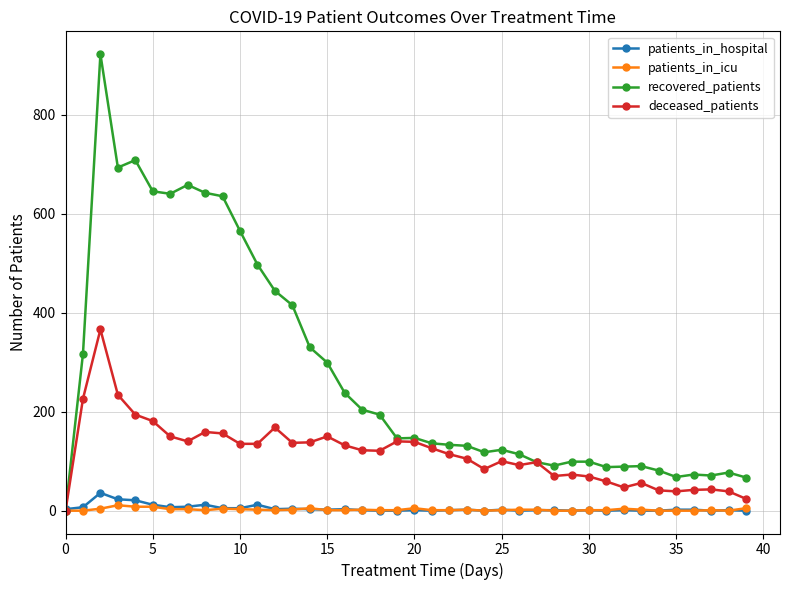

What is the greatest value displayed?

922